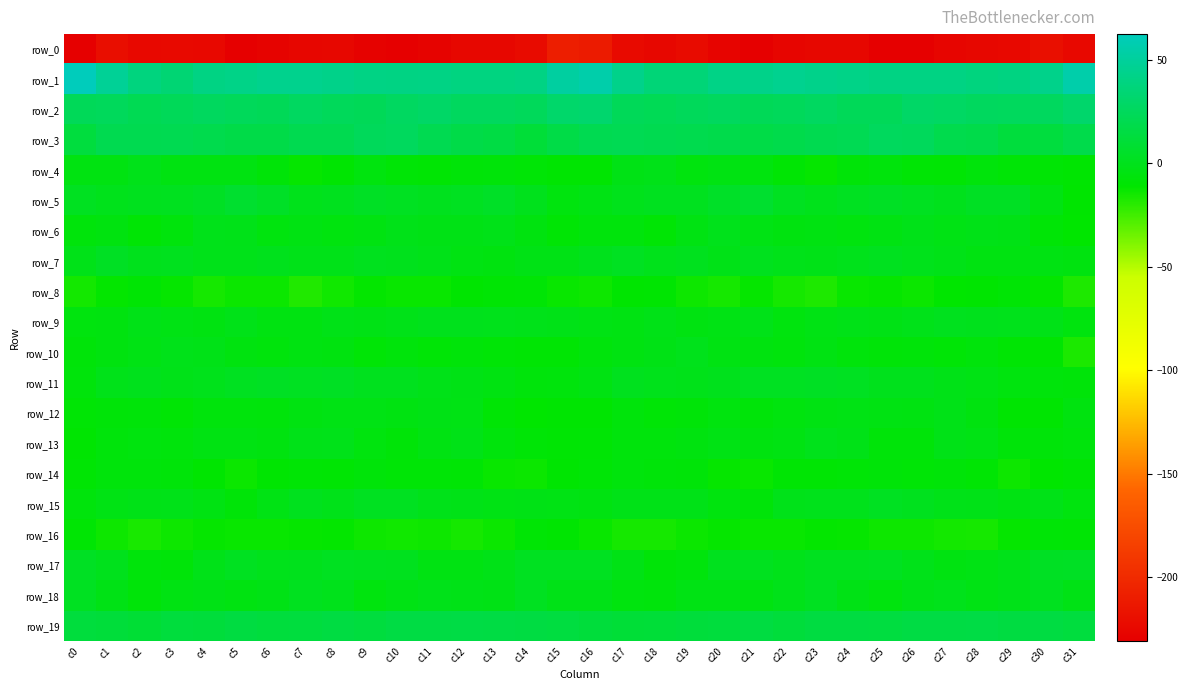

At which category is the sum across all series the highest?

c16